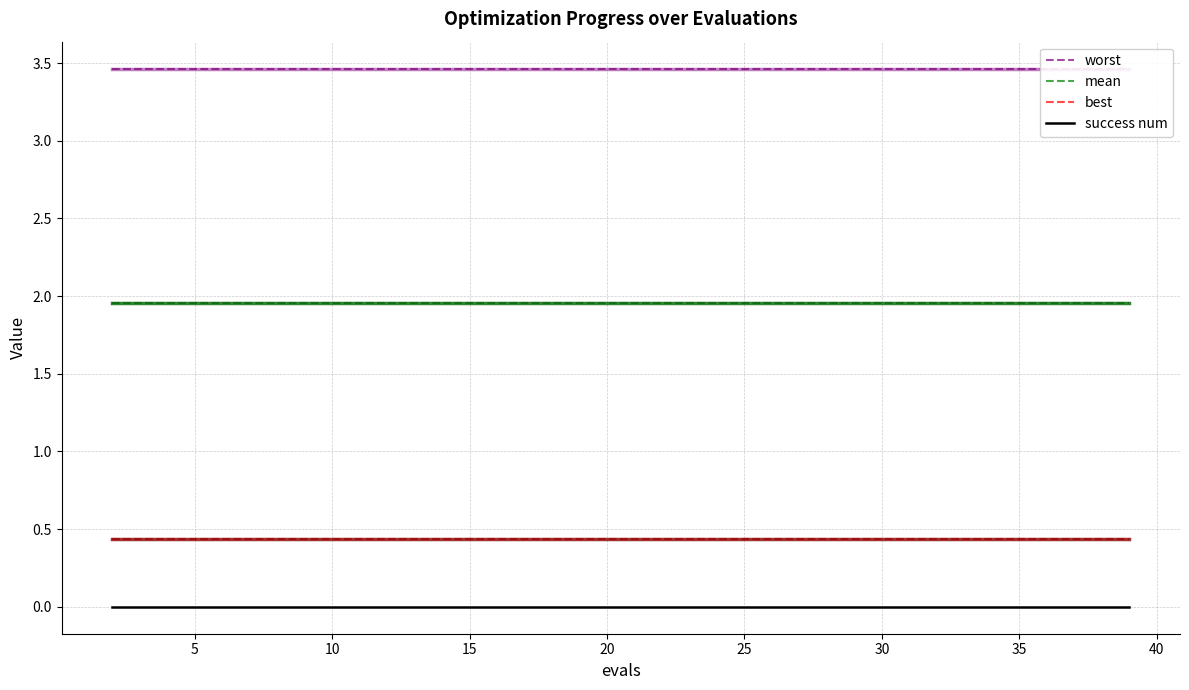

Which series has the largest total across all categories?

worst